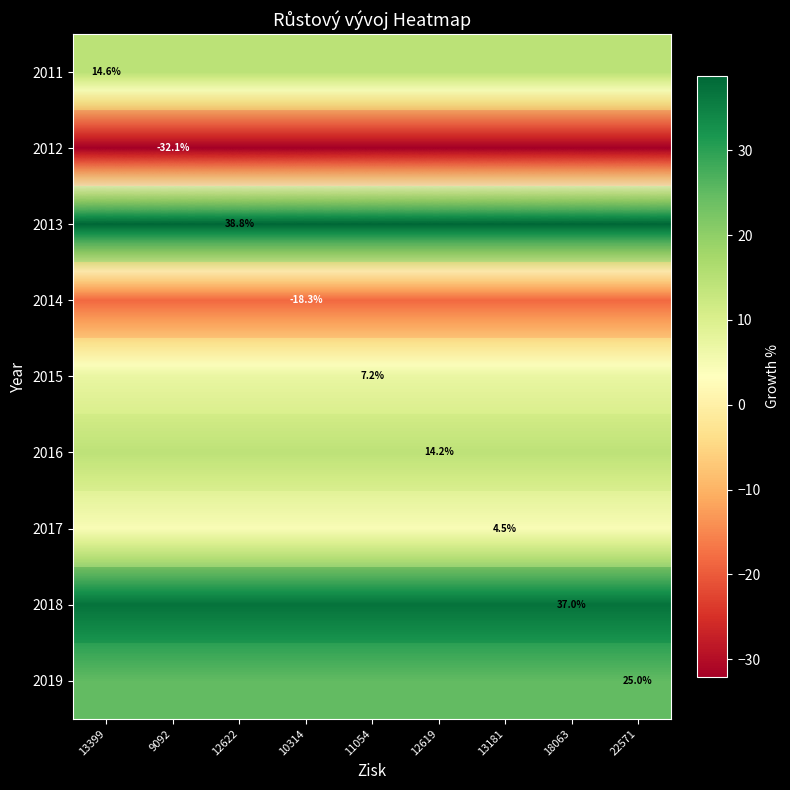

What is the total value across all series at 10314?

90.8